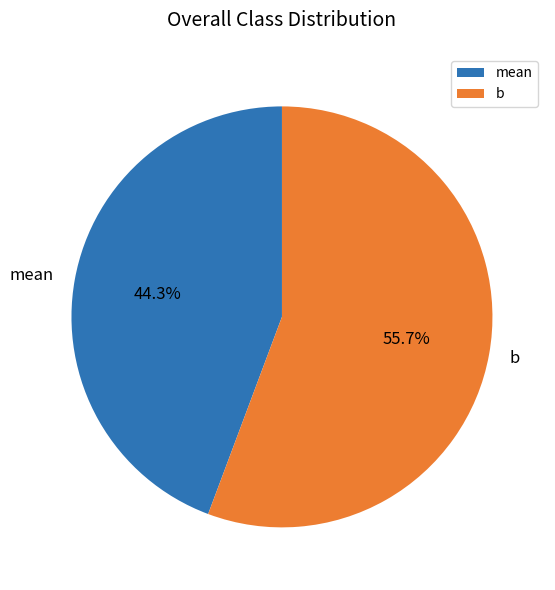

To the nearest percent, what percentage of the pie is mean?

44%